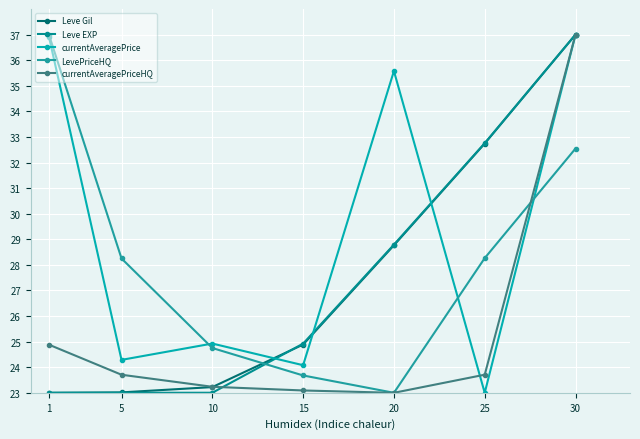

Reading right to left, extract all data points from this chart.

Leve Gil: 30=37.0	25=32.7	20=28.8	15=24.9	10=23.2	5=23.0	1=23.0
Leve EXP: 30=37.0	25=32.8	20=28.8	15=24.9	10=23.0	5=23.0	1=23.0
currentAveragePrice: 30=37.0	25=23.0	20=35.6	15=24.1	10=24.9	5=24.3	1=36.9
LevePriceHQ: 30=32.5	25=28.3	20=23.0	15=23.7	10=24.8	5=28.2	1=37.0
currentAveragePriceHQ: 30=37.0	25=23.7	20=23.0	15=23.1	10=23.2	5=23.7	1=24.9